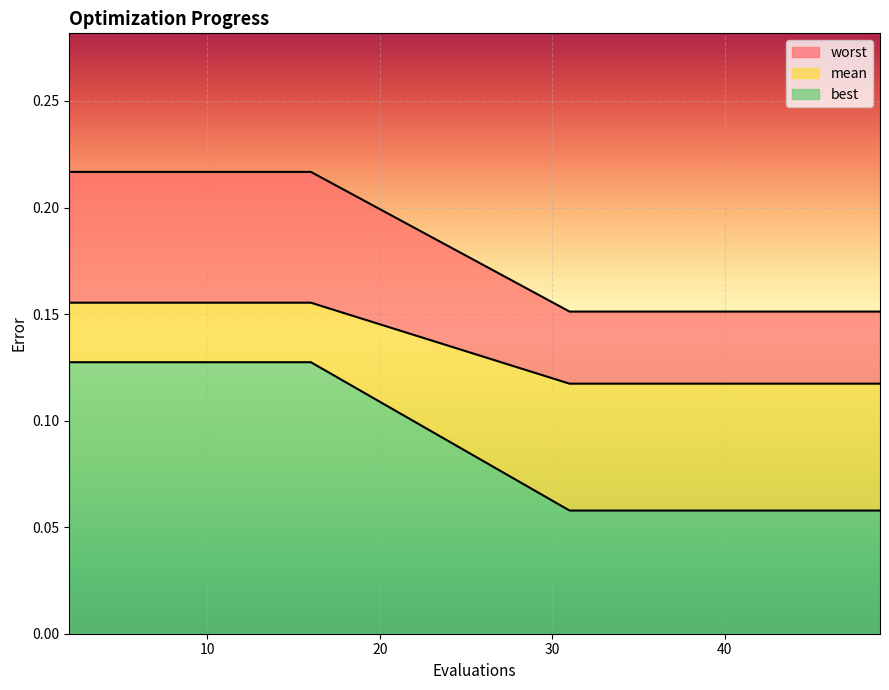

What is the spread (max minus min) of values at 12?

0.1